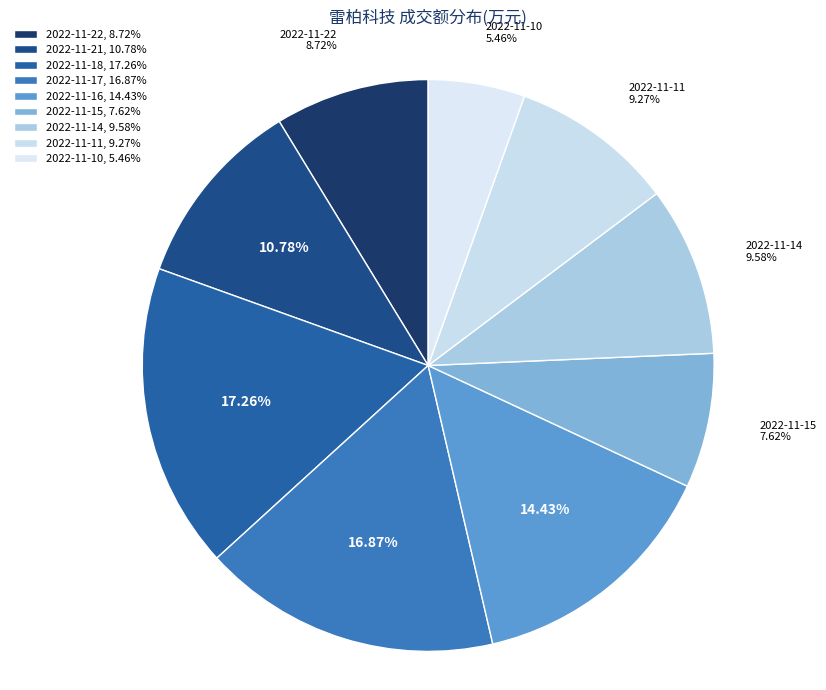

Rank the categories by value from lowest to highest.

2022-11-10, 2022-11-15, 2022-11-22, 2022-11-11, 2022-11-14, 2022-11-21, 2022-11-16, 2022-11-17, 2022-11-18